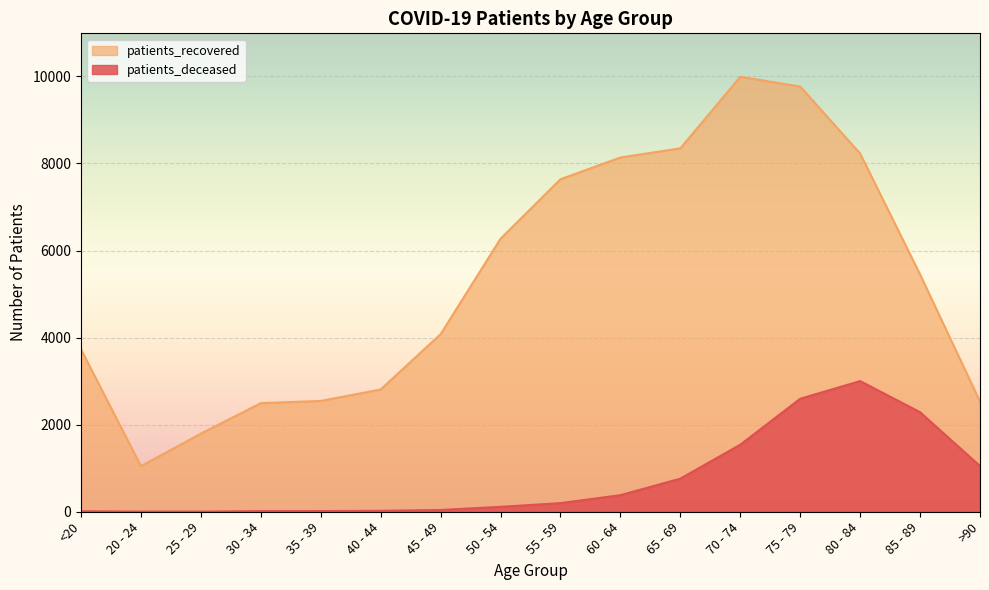

What is the difference between the patients_recovered values at 85 - 89 and 40 - 44?

2642